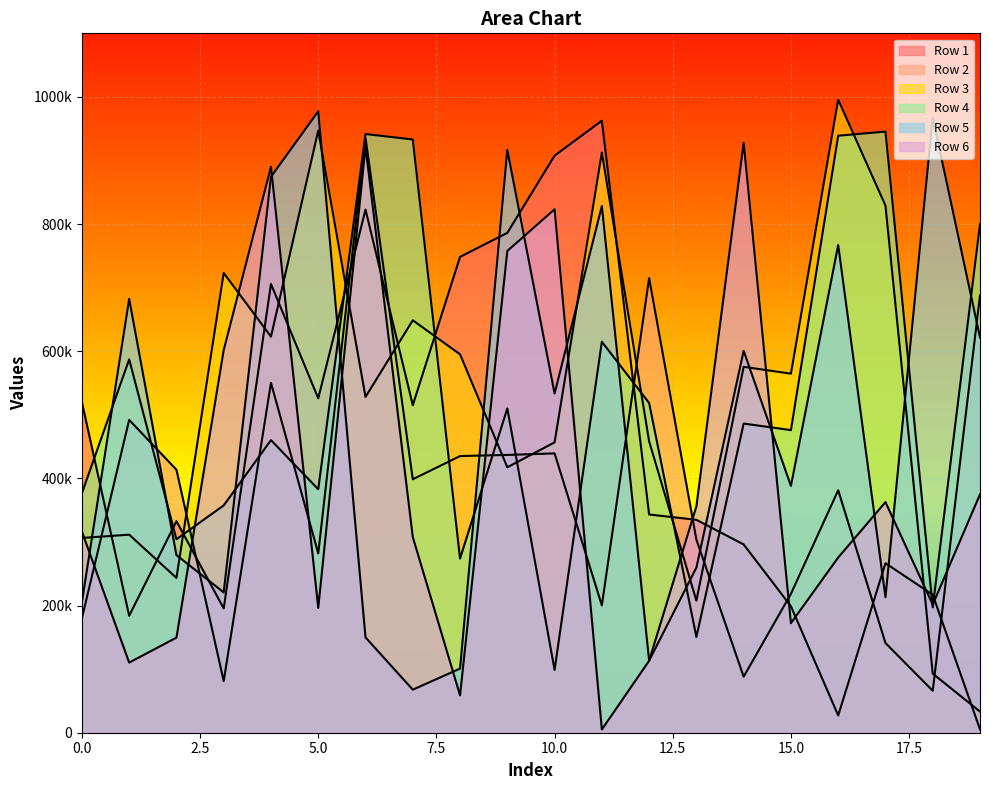

How many values in the Row 6 series are below 316396?

10